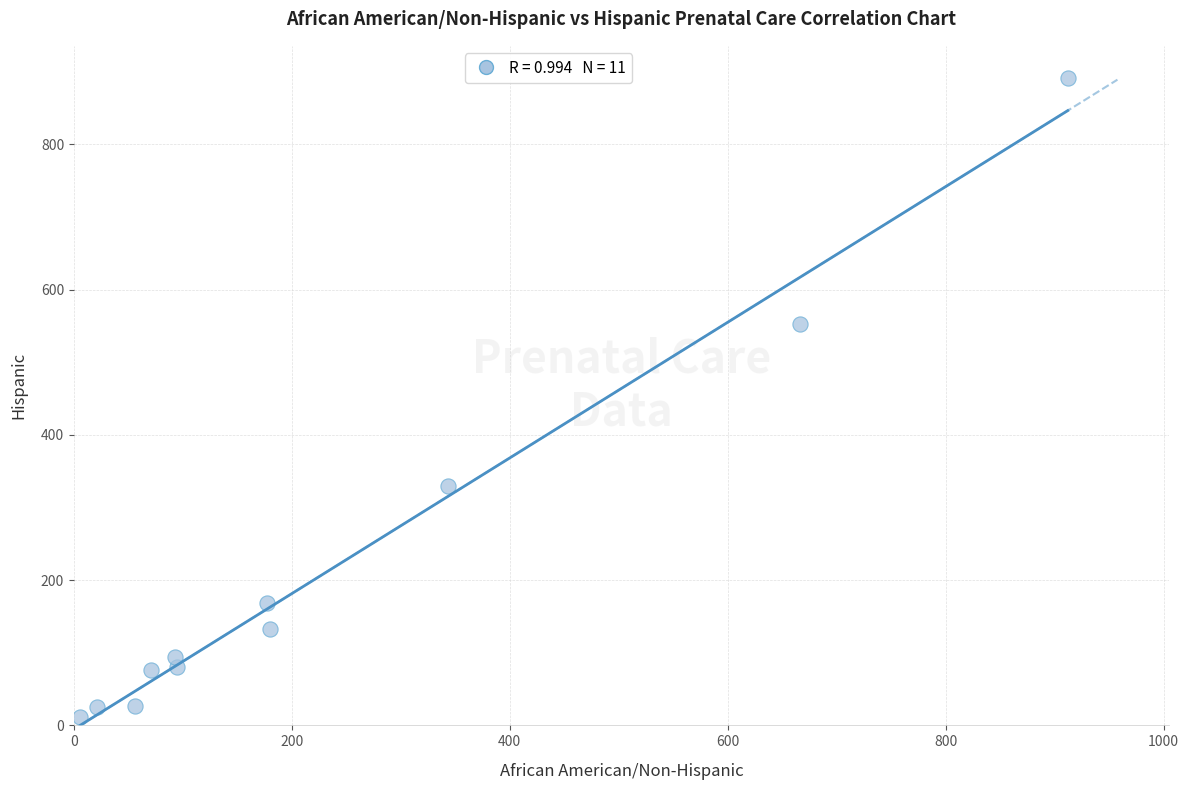

What is the range of X values (max minus min)?

906